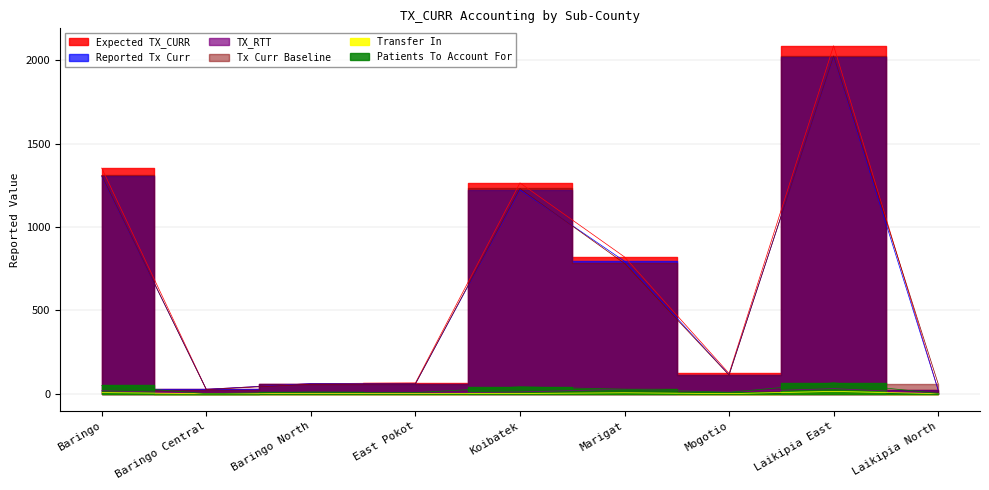

At how many categories does at least one series exceed 597?

4